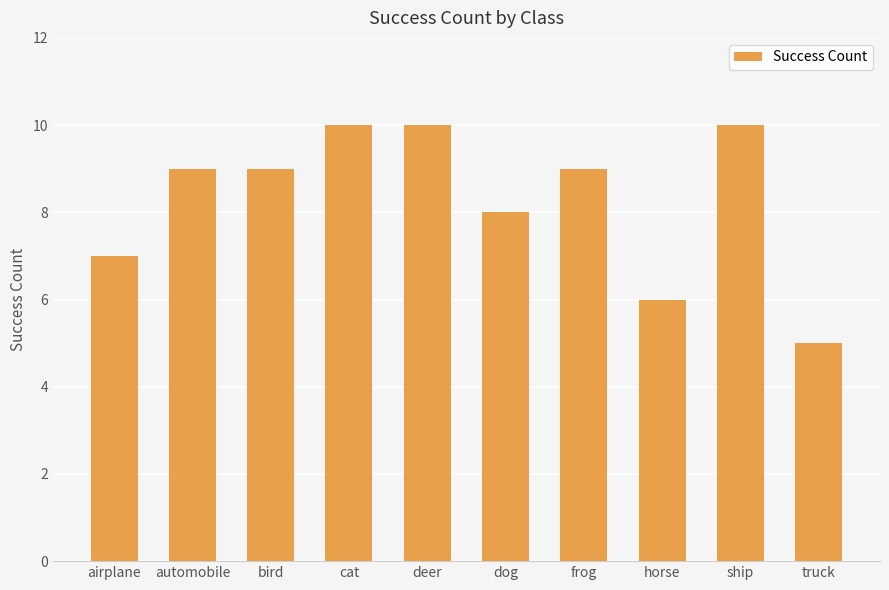

What position from the left is automobile?

2